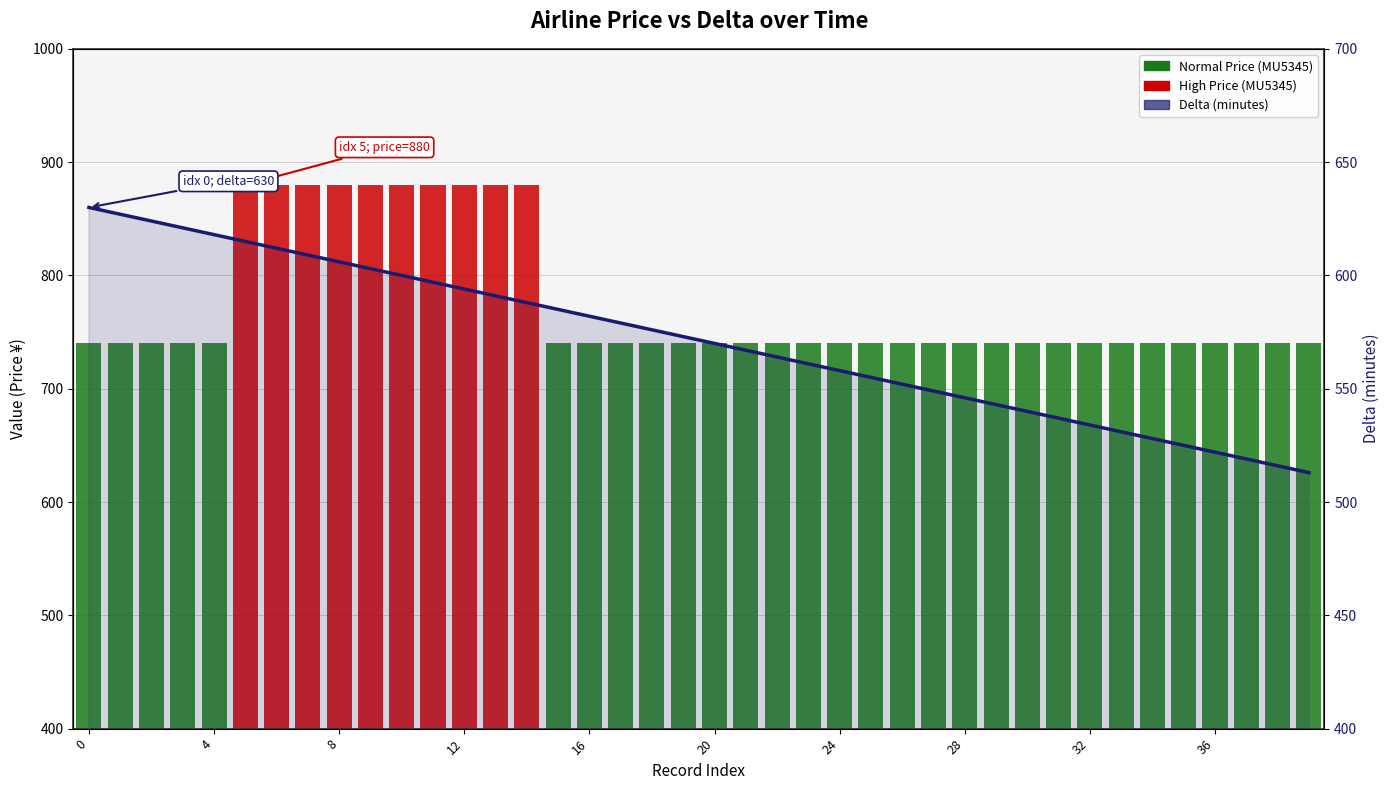

Reading left to right, transcribe all the data shown in this chart.

MU5345 price: 740	740	740	740	740	880	880	880	880	880	880	880	880	880	880	740	740	740	740	740	740	740	740	740	740	740	740	740	740	740	740	740	740	740	740	740	740	740	740	740
delta: 630	627	624	621	618	615	612	609	606	603	600	597	594	591	588	585	582	579	576	573	570	567	564	561	558	555	552	549	546	543	540	537	534	531	528	525	522	519	516	513